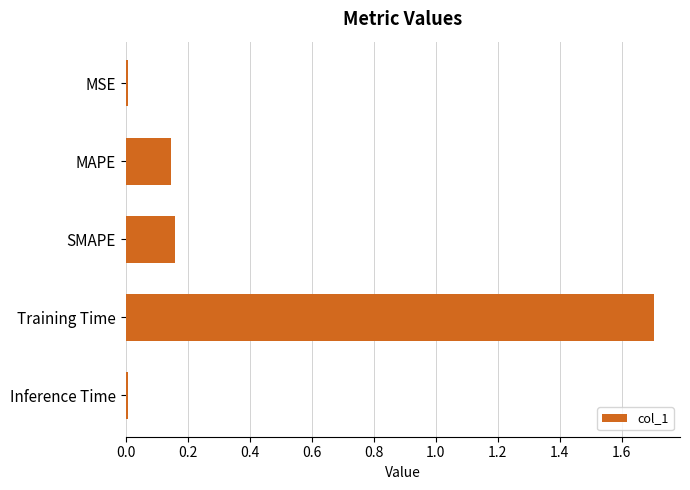

Is it true that the value at MAPE is 0.0?

False